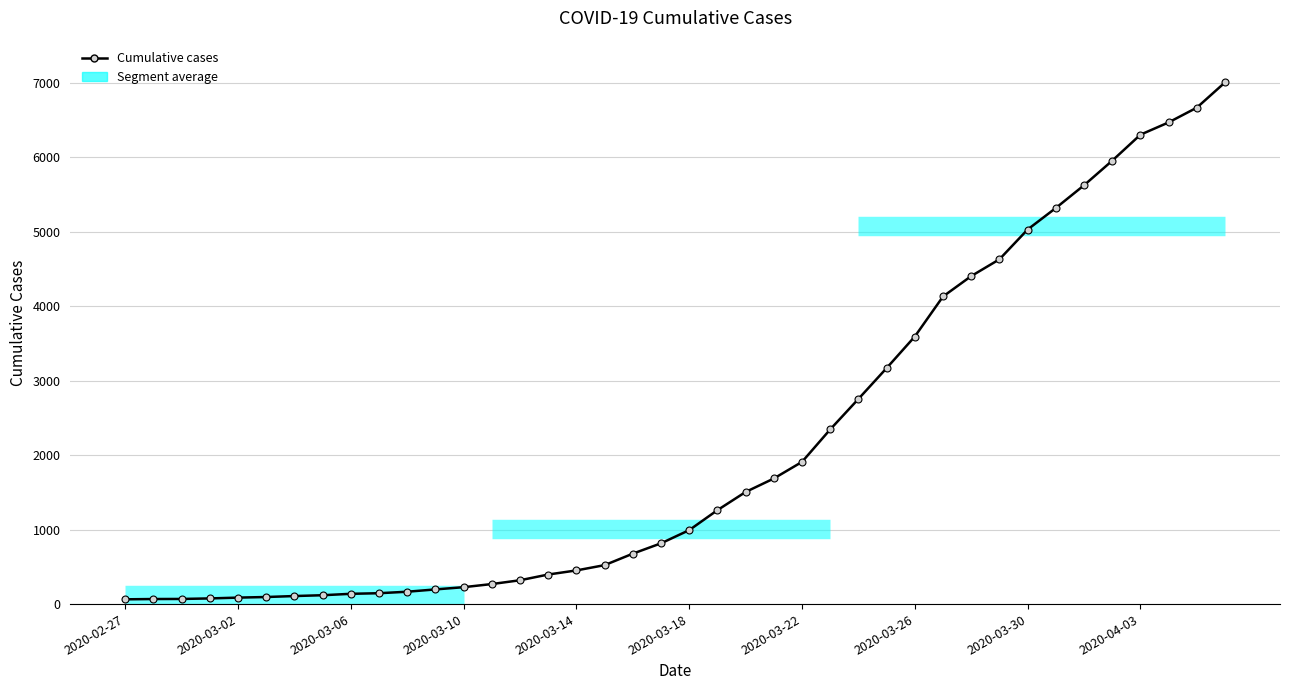

Which category has the lowest value across all series?

2020-02-27